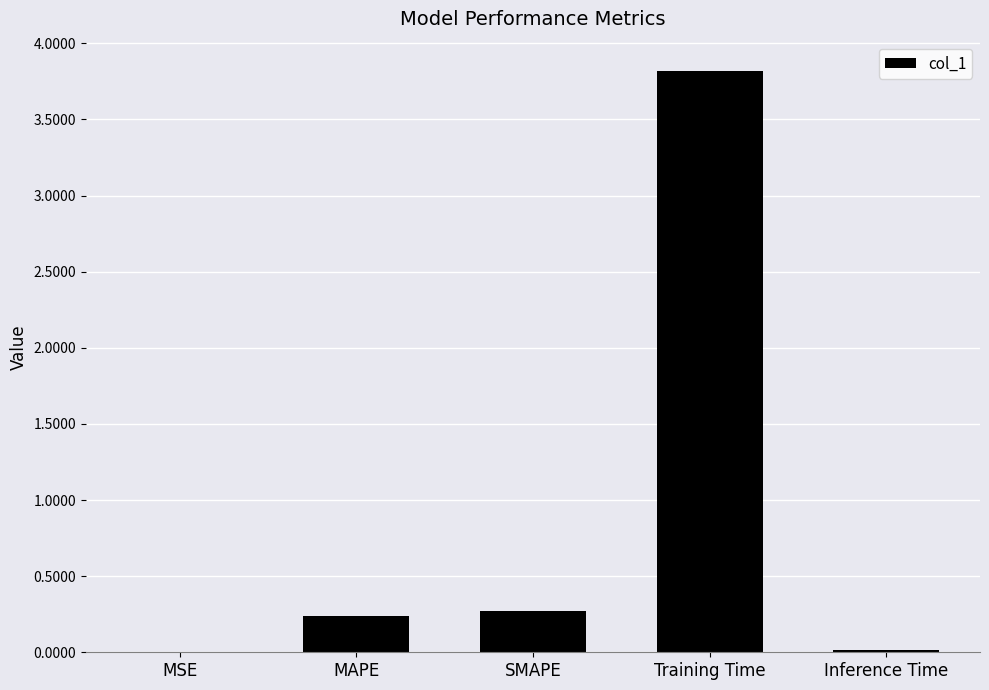

How many series are shown in this chart?

1